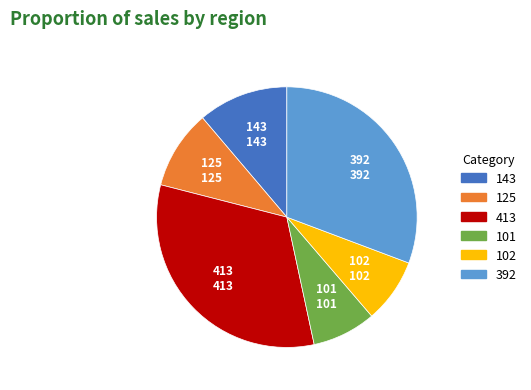

How many segments does this pie chart have?

6